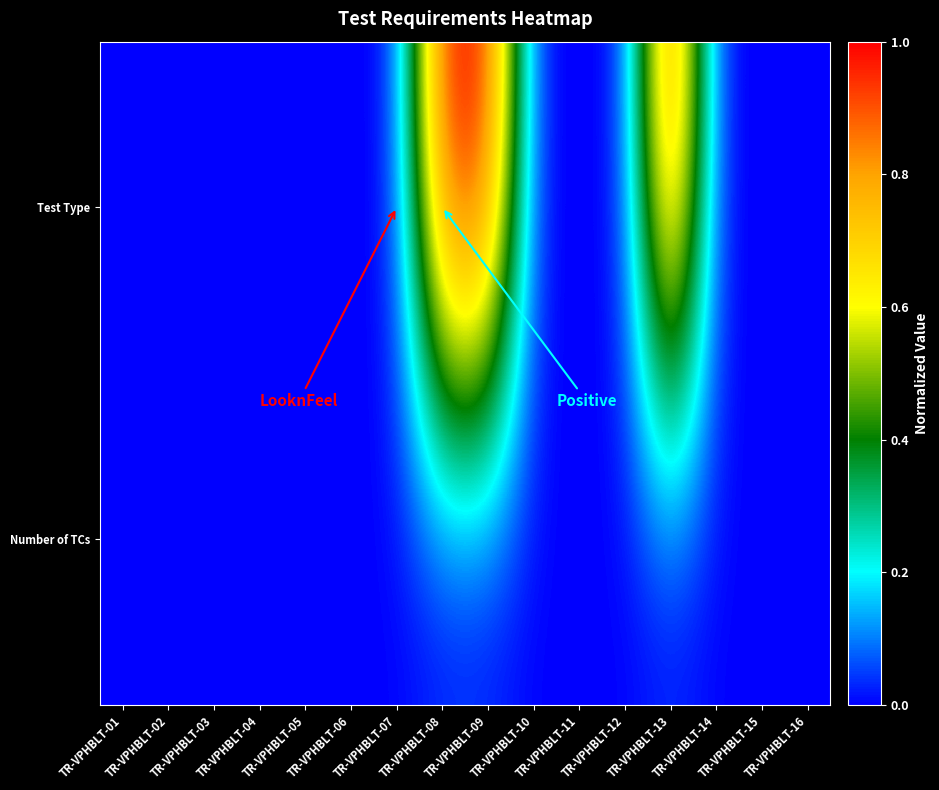

Which series changed the most between TR-VPHBLT-01 and TR-VPHBLT-06?

Test Type